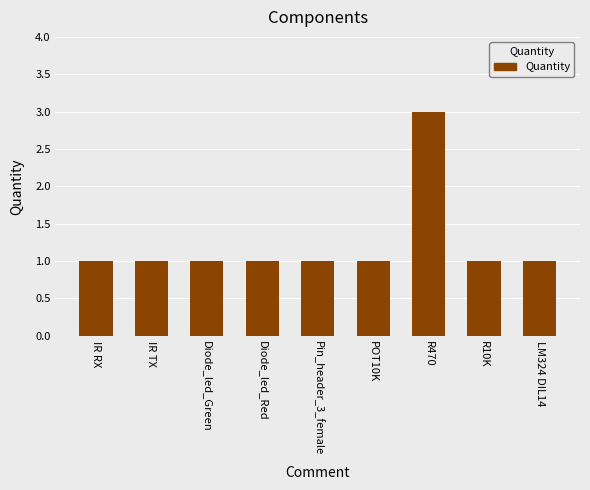

What is the label of the 8th bar from the left?

R10K